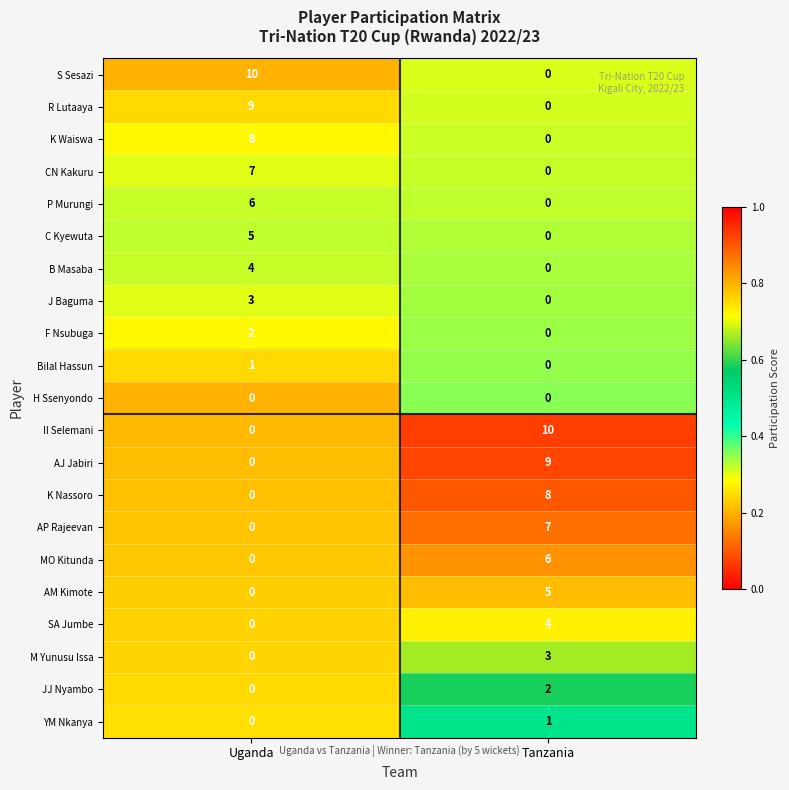

What is the spread (max minus min) of values at Tanzania?

10